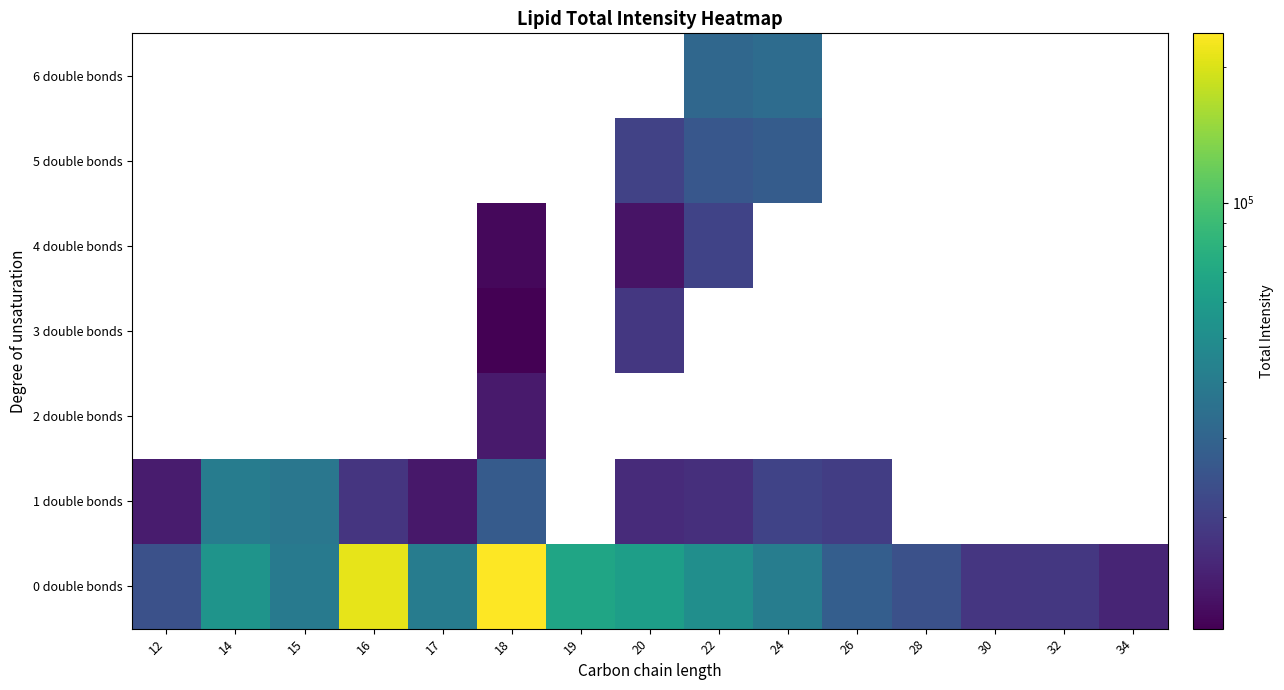

Which has a higher value, 24 or 22?

24